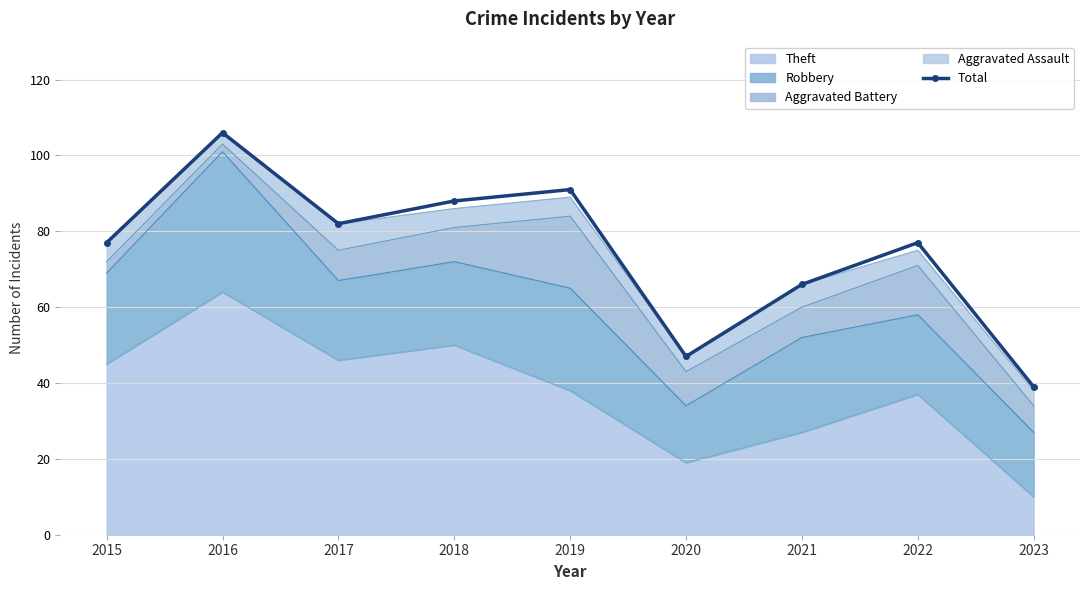

What is the change in value from 2016 to 2020?

-59